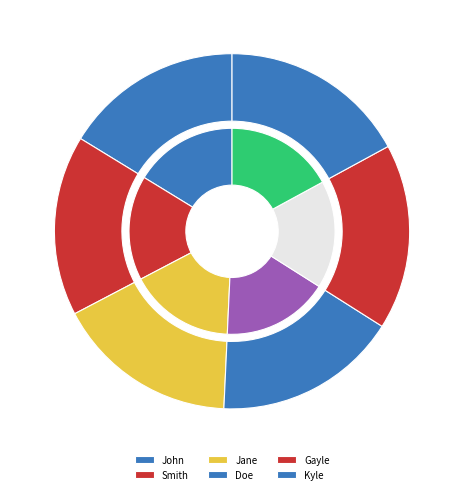

How many segments does this pie chart have?

6